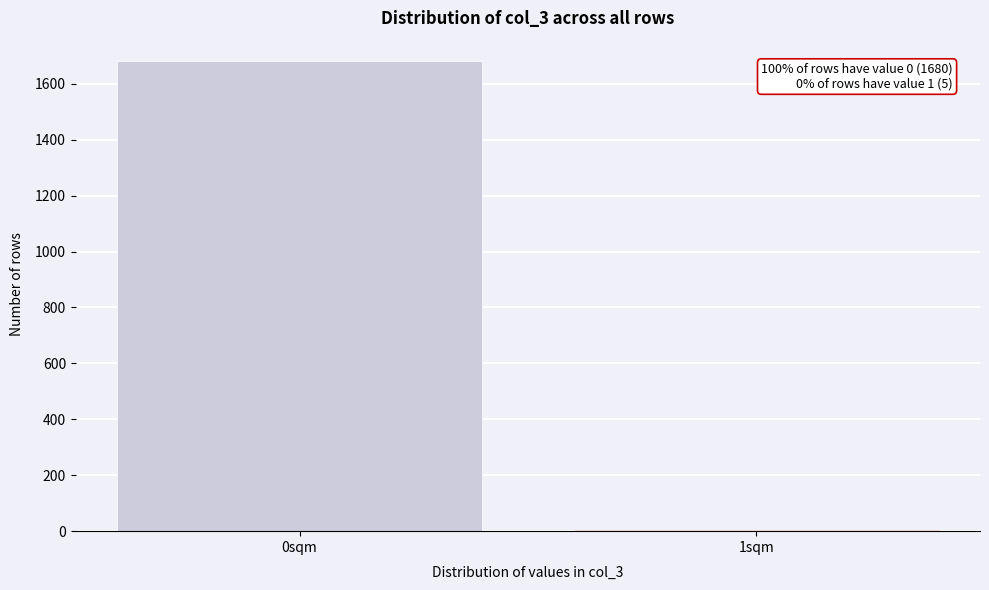

Reading left to right, what are all the values shown in this chart?

0sqm=1680	1sqm=5